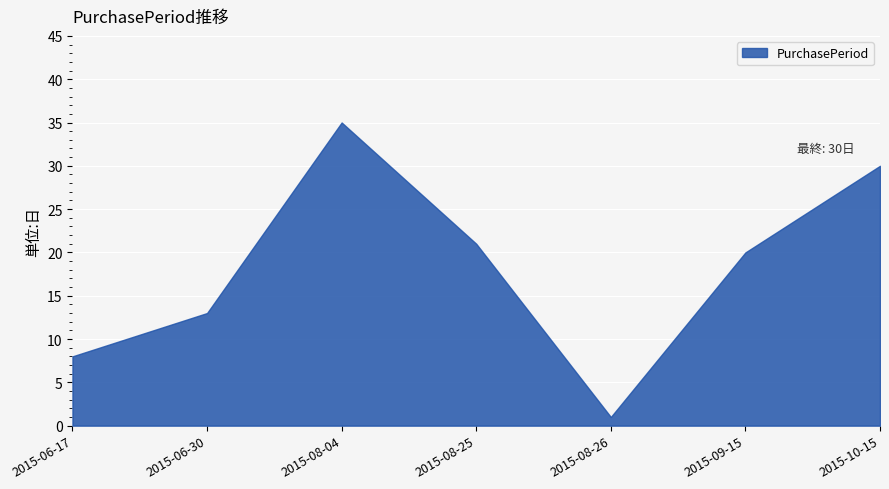

Is it true that the value at 2015-08-26 is 2?

False